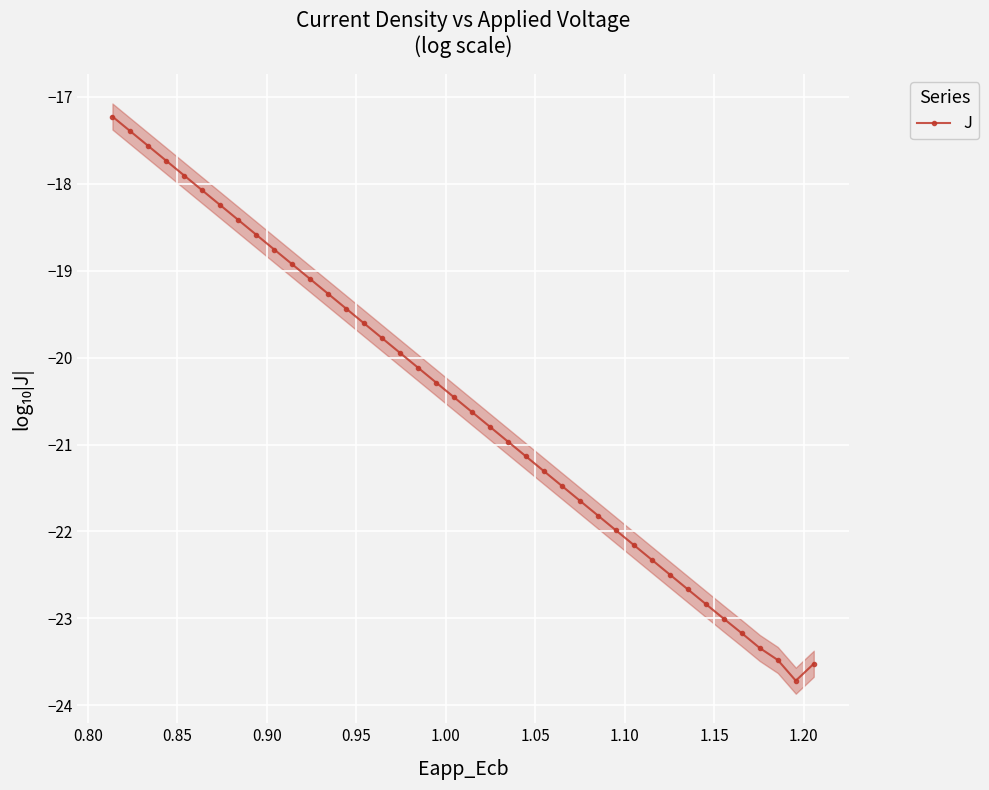

How many lines are shown in the chart?

1